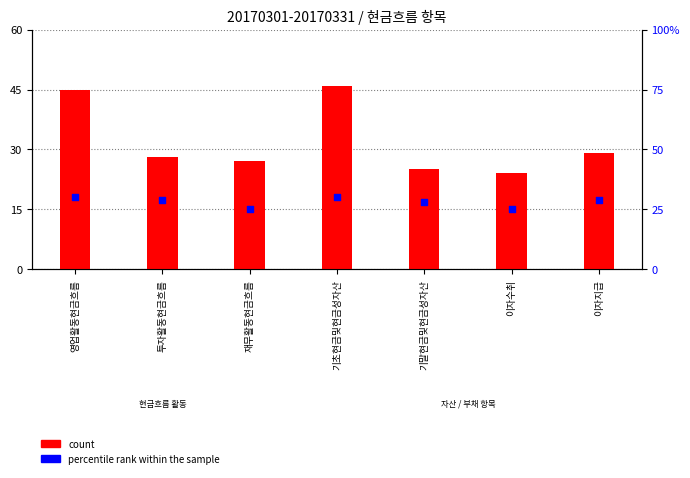

What are all the series names shown in the legend?

count, percentile rank within the sample